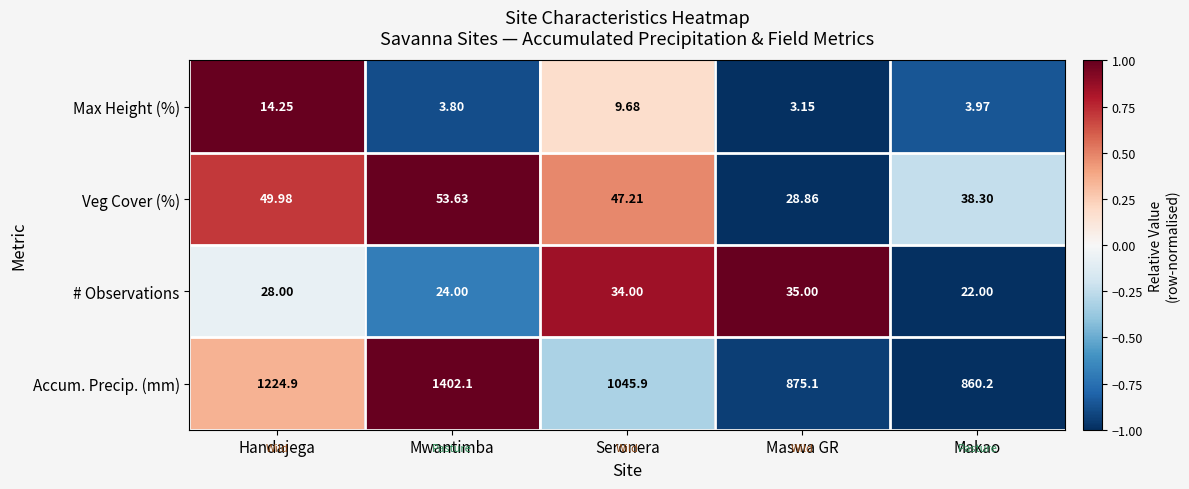

Rank the series by their maximum value, from highest to lowest.

Accum. Precip. (mm), Veg Cover (%), # Observations, Max Height (%)